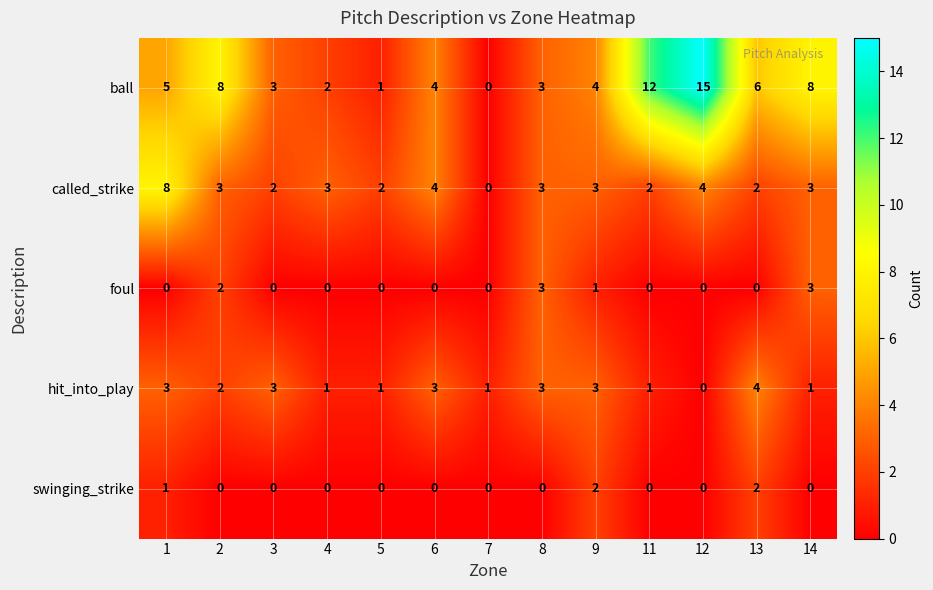

At which label does hit_into_play reach its minimum?

12